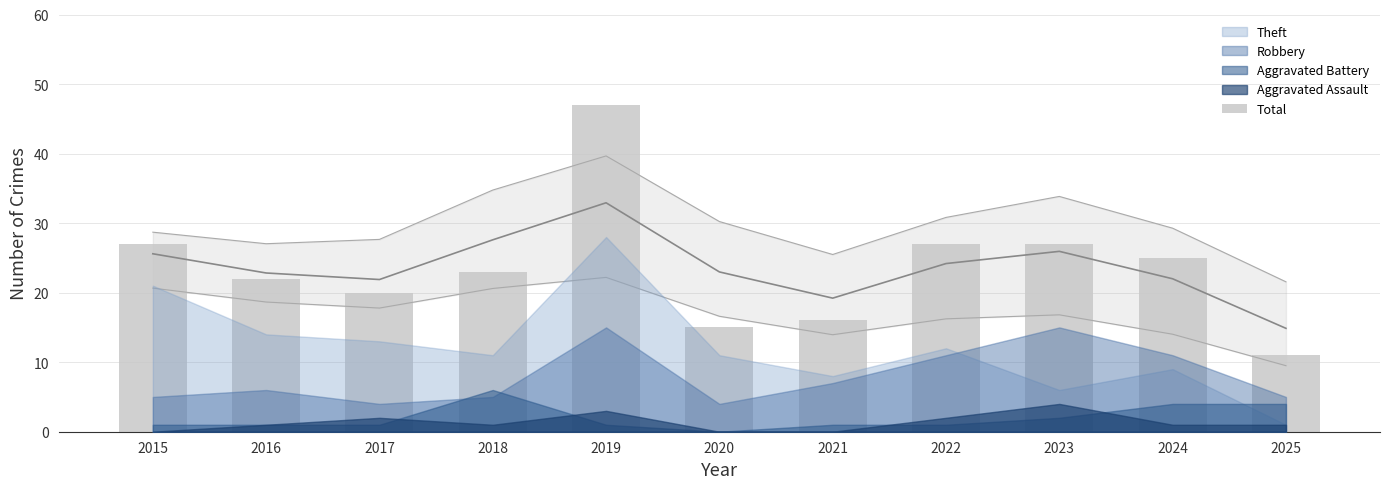

At which category does the chart reach its minimum across all series?

2025